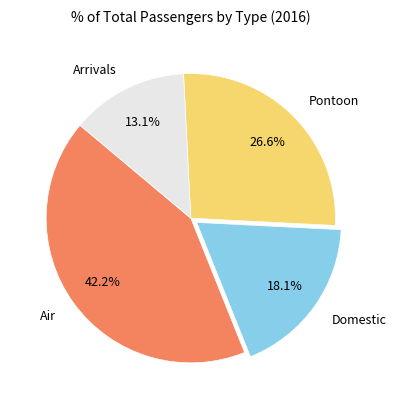

Which slice is the smallest?

Arrivals